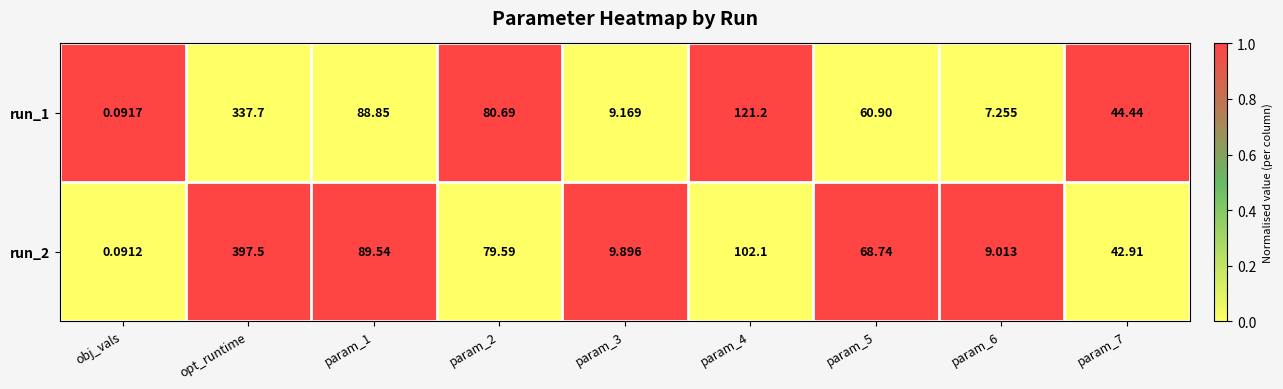

List the series in order of their overall mean, lowest first.

run_1, run_2